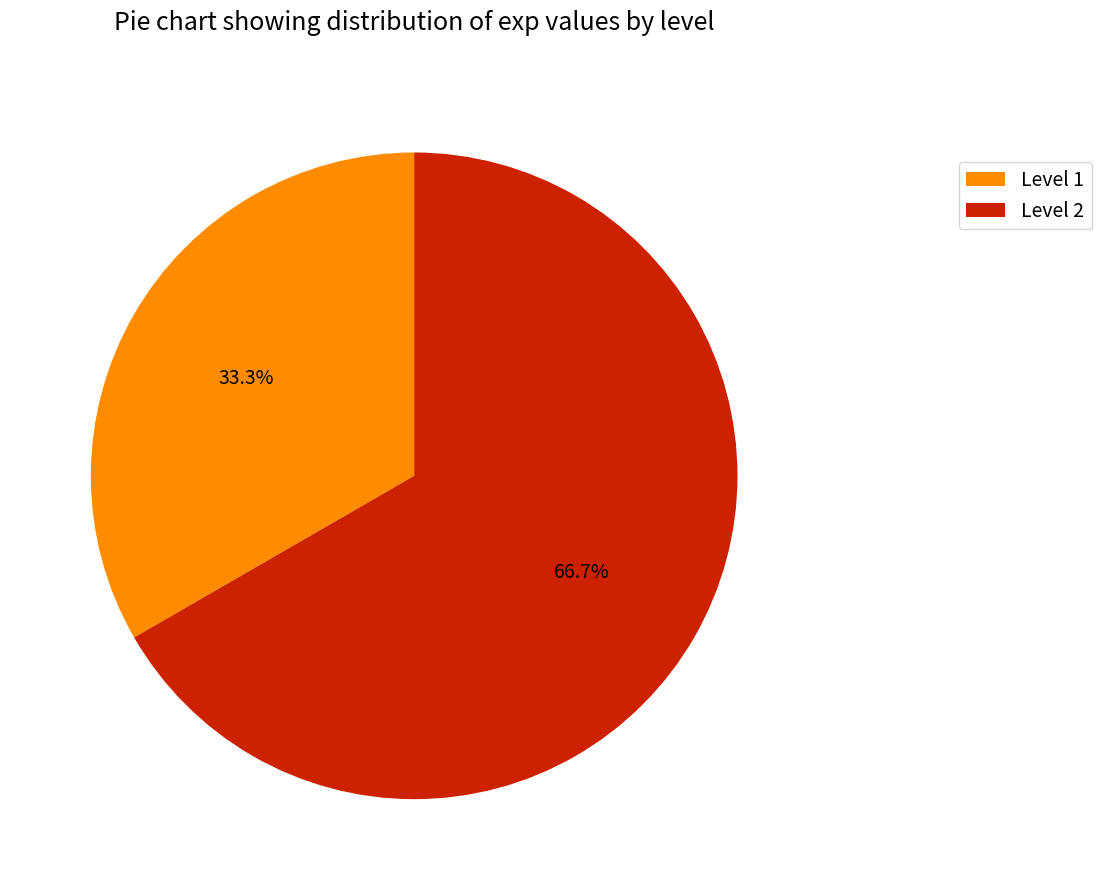

To the nearest percent, what is the difference between the largest and smallest slice percentages?

33%